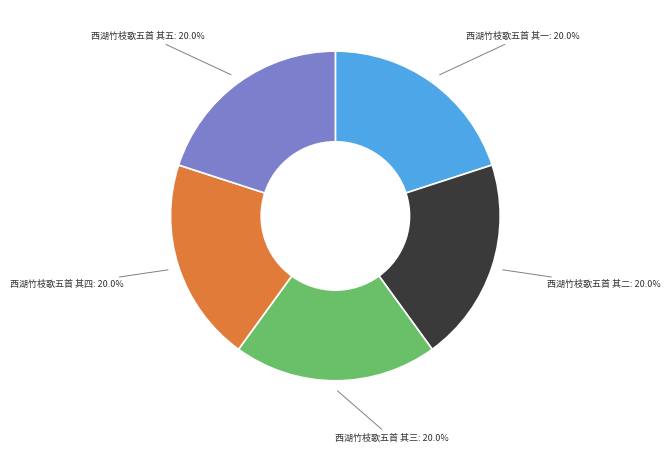

Is there a majority slice in this chart?

No